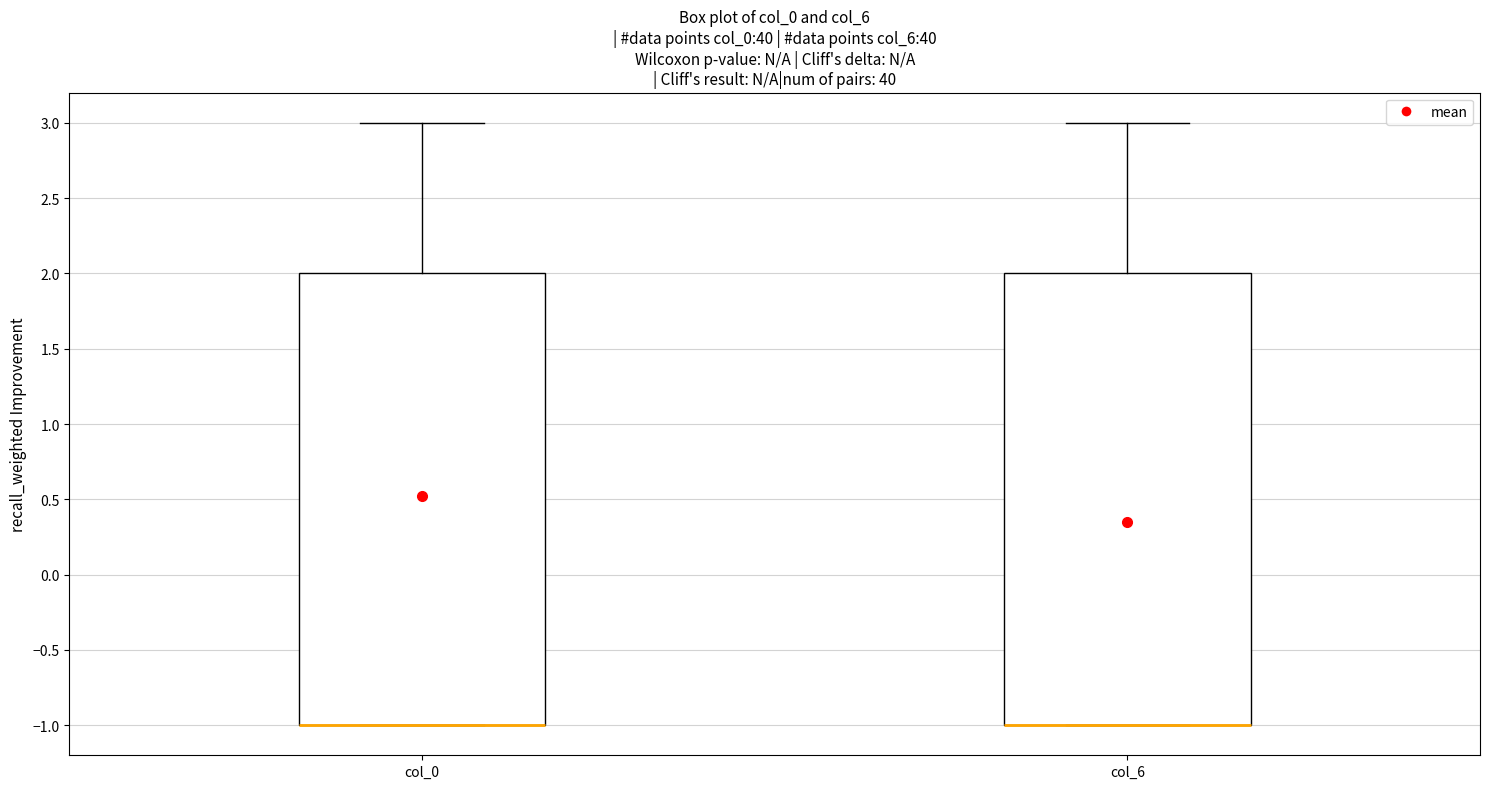

Reading left to right, read every box against the y-axis: the position of its median line, the range the box covers, and the ends of its whiskers. The values are not printed on the chart, so give them approximately, as read against the axis.

col_0: median -1 (drawn on the box's lower edge), box -1 to 2, whiskers -1 to 3
col_6: median -1 (drawn on the box's lower edge), box -1 to 2, whiskers -1 to 3